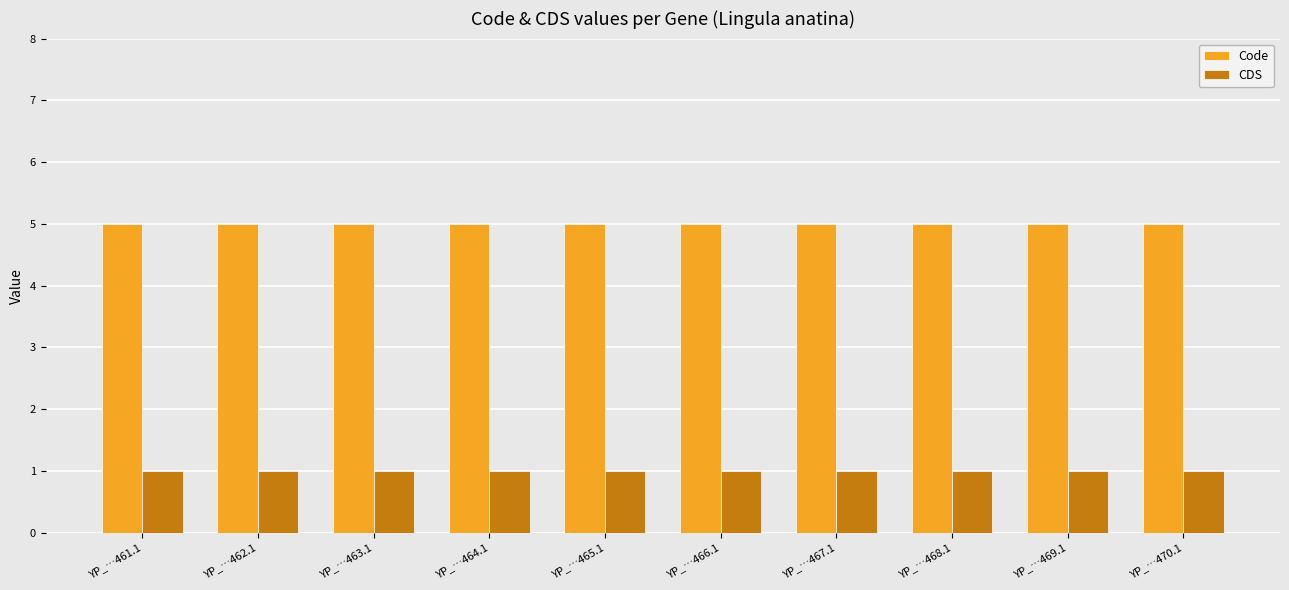

What is the spread (max minus min) of values at YP_…462.1?

4